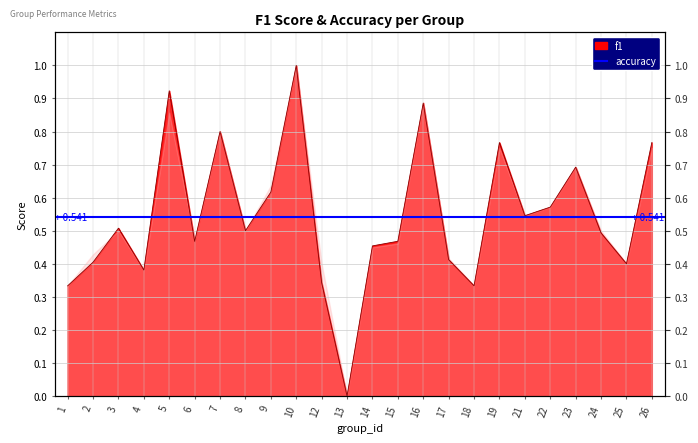

Does the chart display data point markers on the line(s)?

No